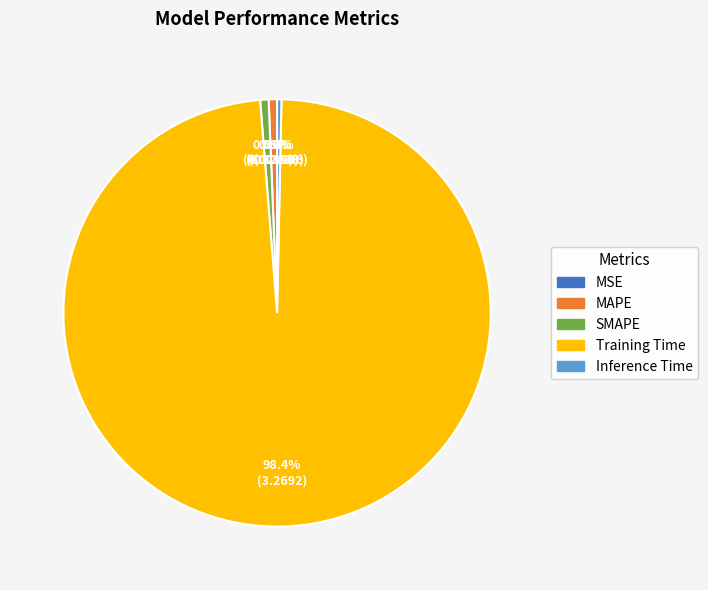

Is the sum of Training Time and Inference Time greater than half?

Yes